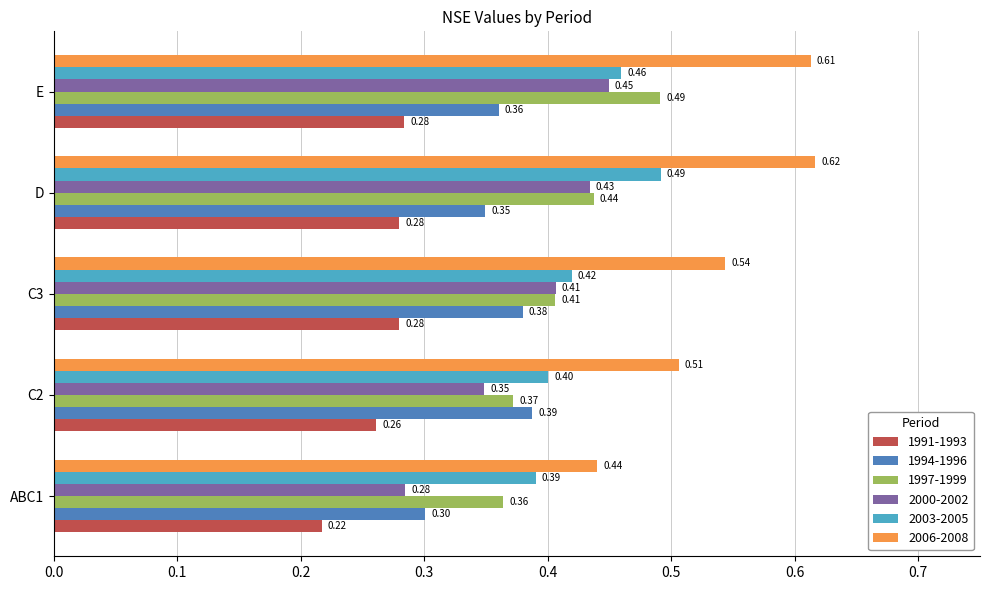

Which series has the widest spread of values?

2006-2008